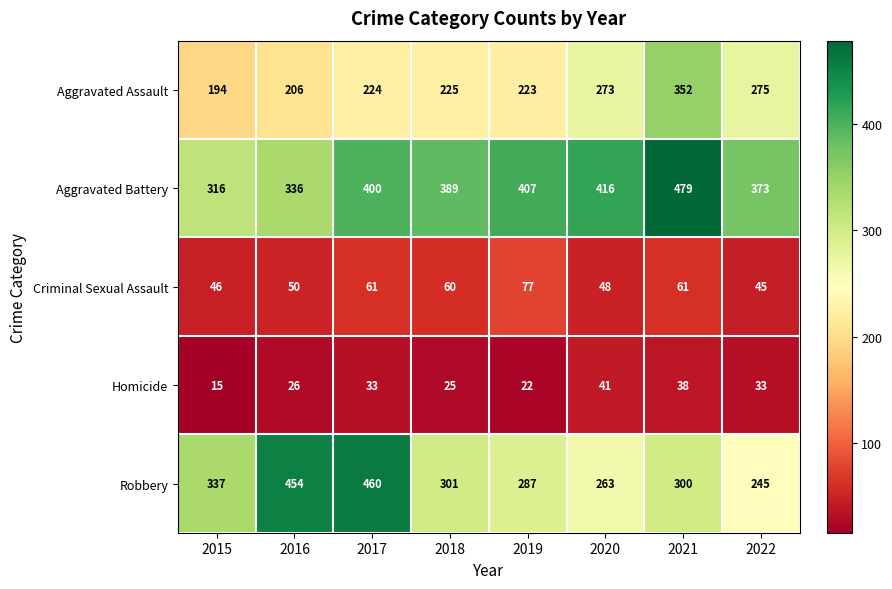

What is the total value across all series at 2019?

1016